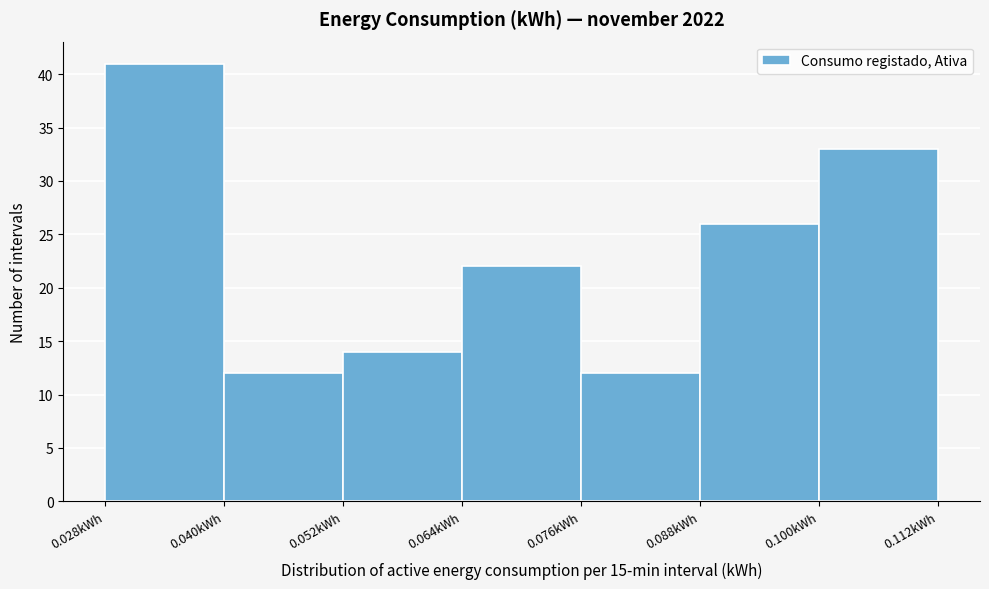

Reading left to right, transcribe this chart: for each bar, give the range it covers on the x-axis and its height. The values are not printed on the chart, so give them approximately, as read against the axis.

0.028 to 0.040: 41
0.040 to 0.052: 12
0.052 to 0.064: 14
0.064 to 0.076: 22
0.076 to 0.088: 12
0.088 to 0.100: 26
0.100 to 0.112: 33